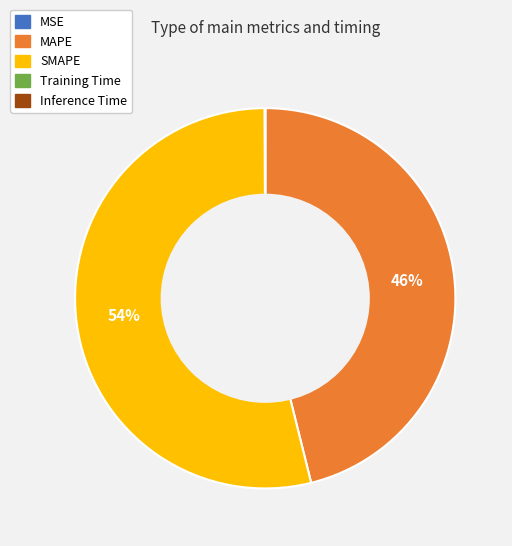

Which category has the biggest portion of the pie?

SMAPE